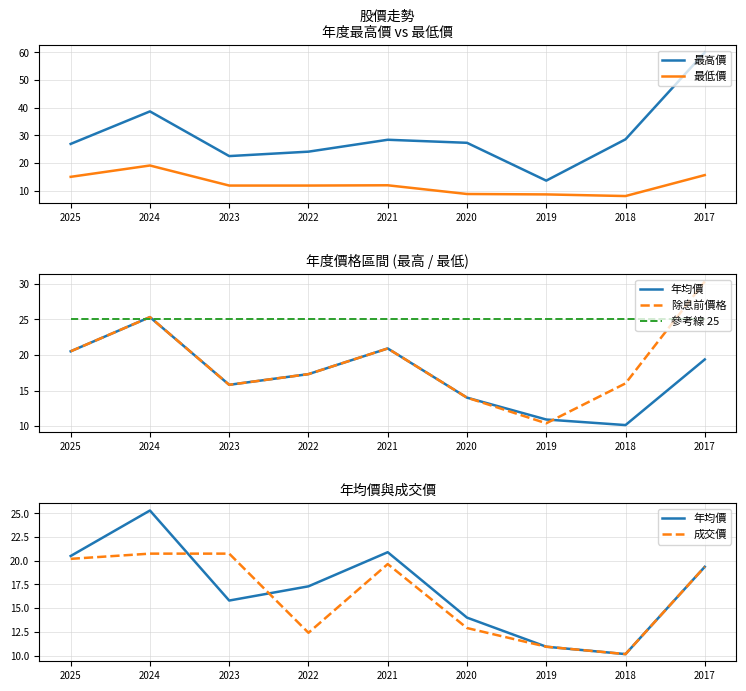

How many values in the 最低價 series are below 11?

3